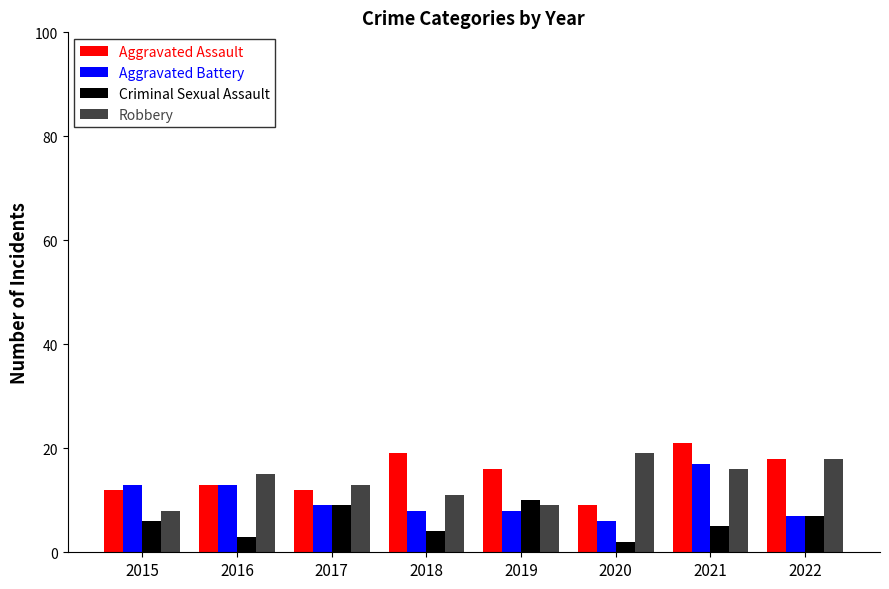

What is the difference between the maximum and second lowest values in the Criminal Sexual Assault series?

7